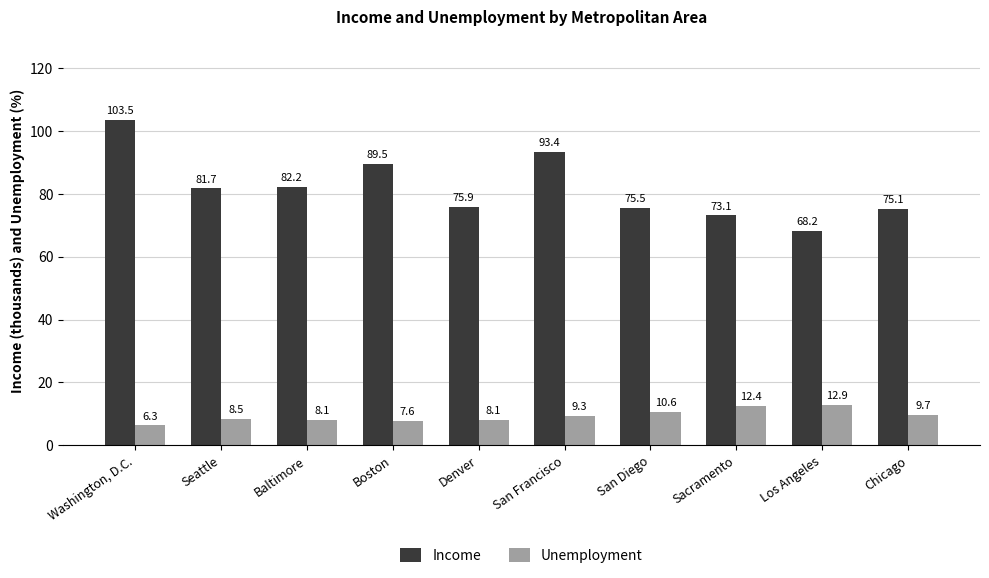

What is the difference between the Income values at Chicago and San Diego?

0.4